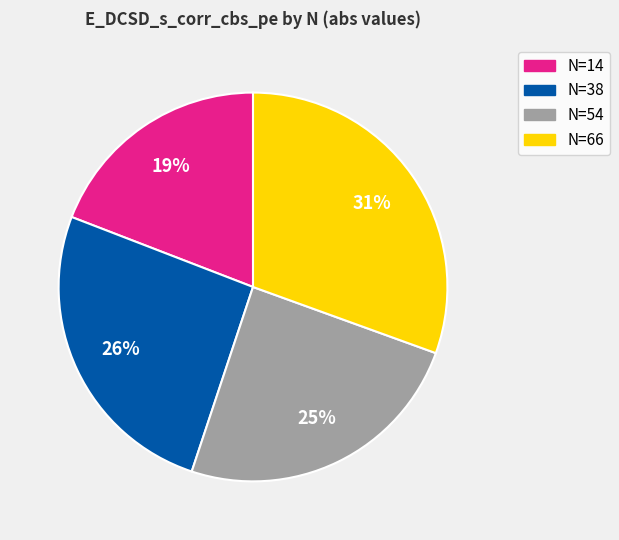

Combined, do N=66 and N=54 account for over 50%?

Yes